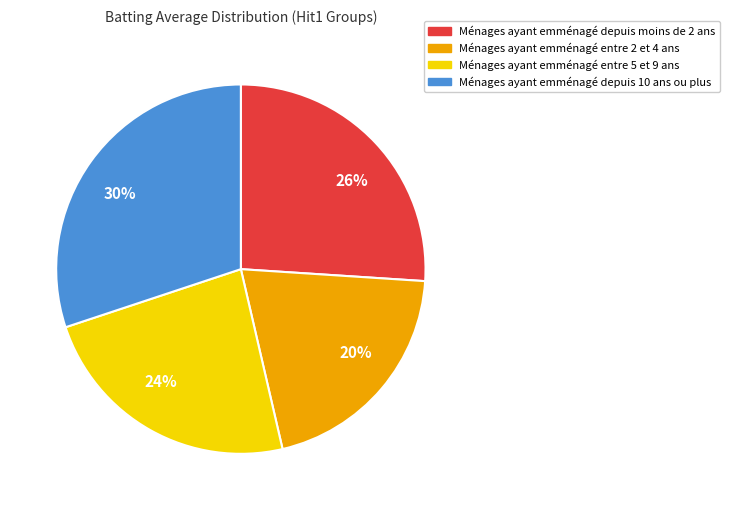

Does any single category account for the majority?

No